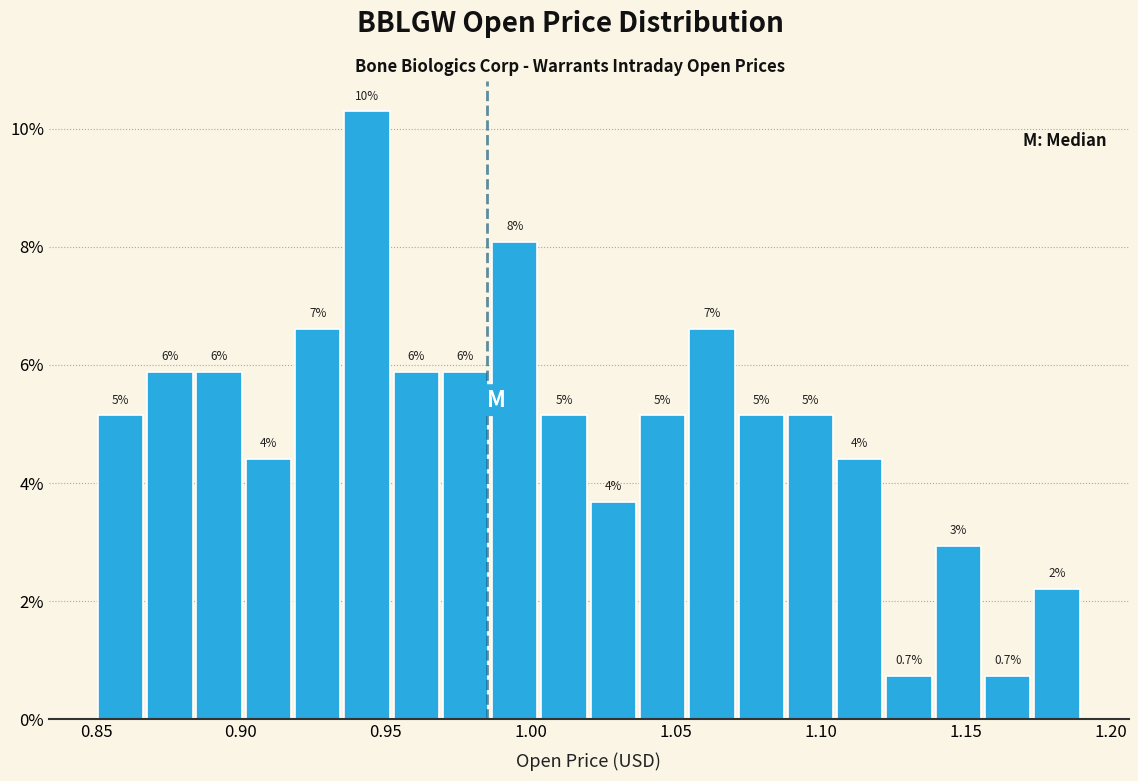

Read against the x-axis, roughly where is the centre of the tallest bar?

0.945